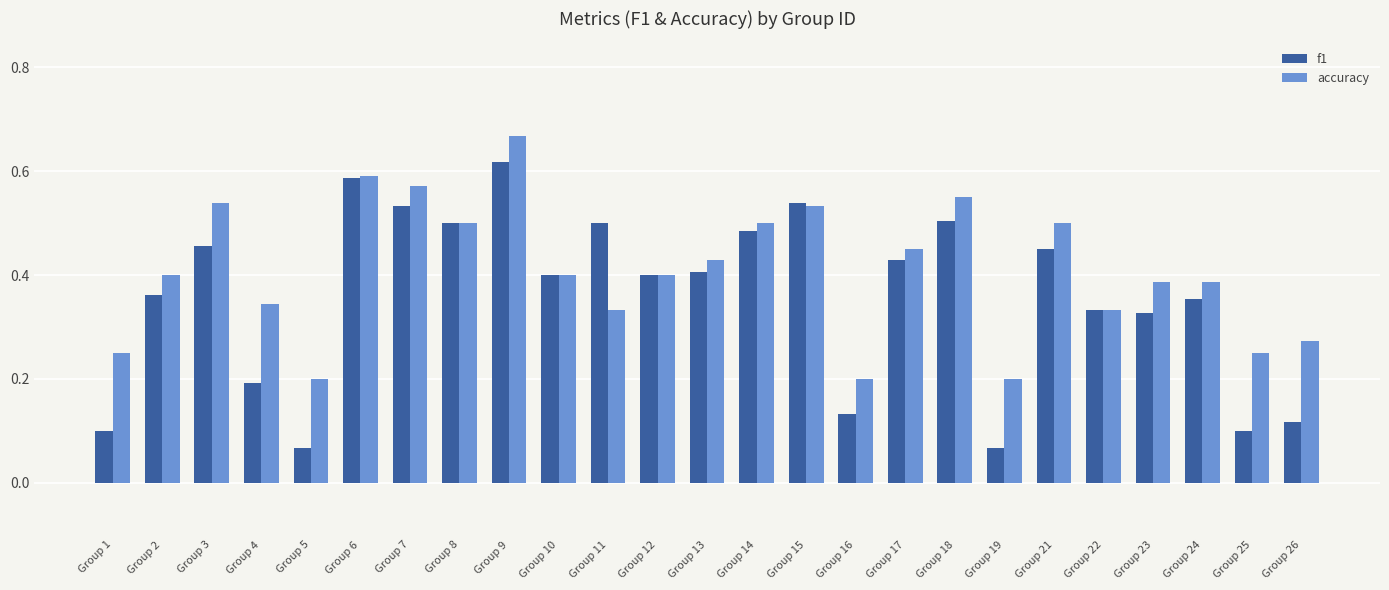

The accuracy series shows 0.6 at Group 18. True or false?

True